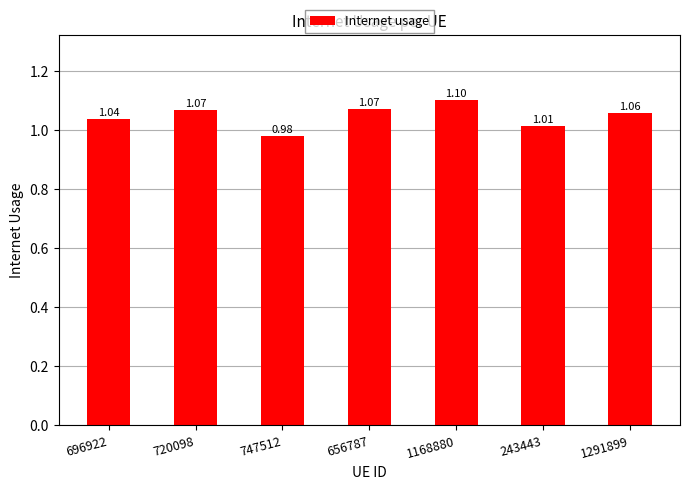

Between 1168880 and 696922, which is larger?

1168880